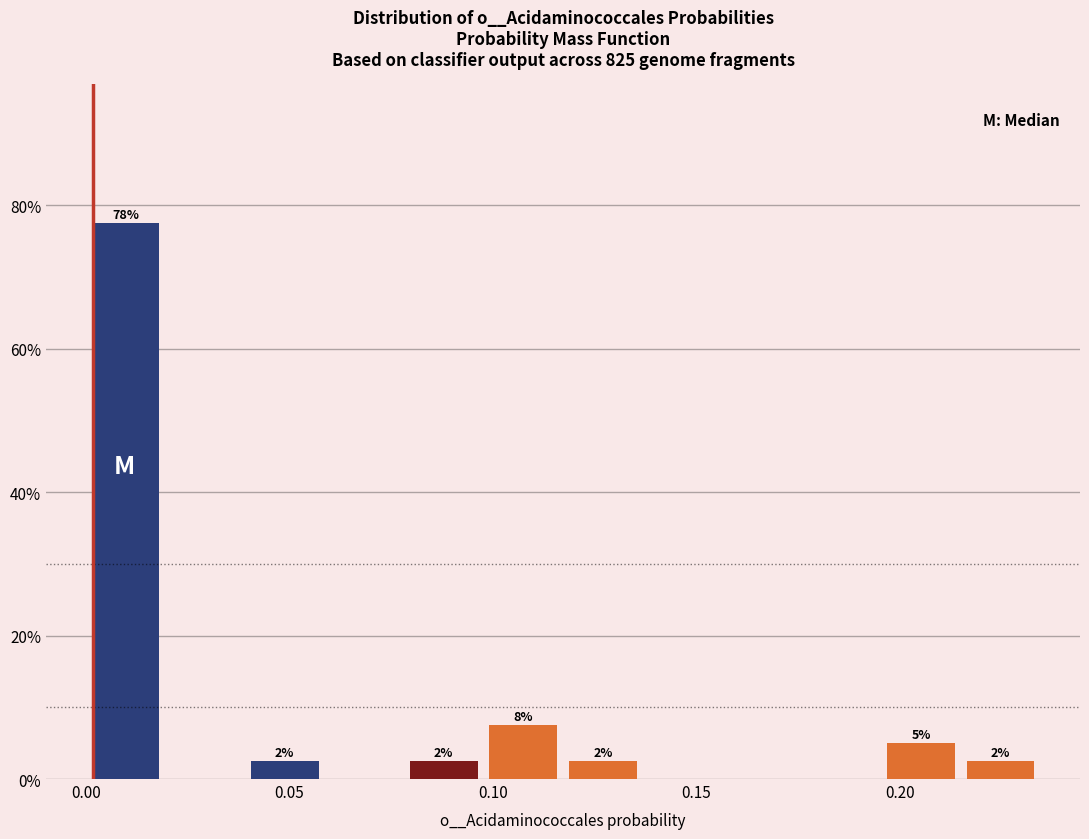

Around what value on the x-axis is the tallest bar? Give the approximate position of its centre, as read against the axis.

0.010